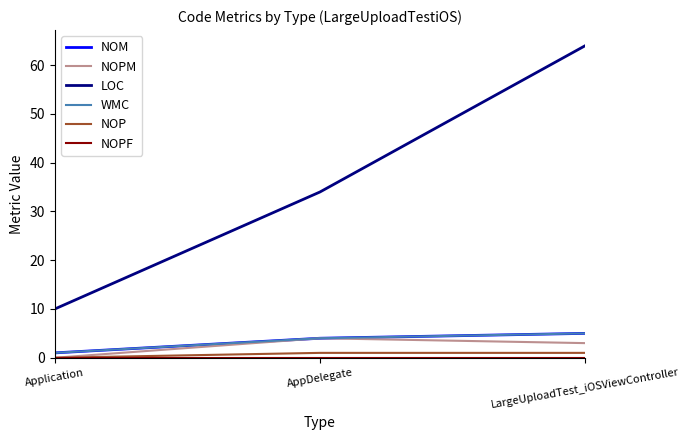

At how many categories does at least one series exceed 12?

2